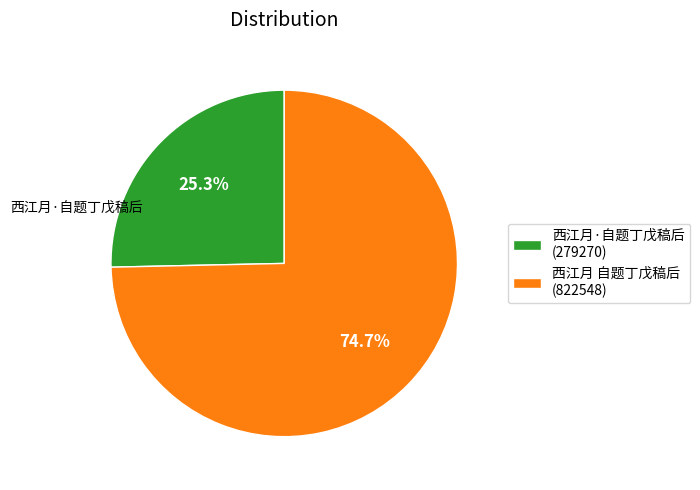

How many segments does this pie chart have?

2